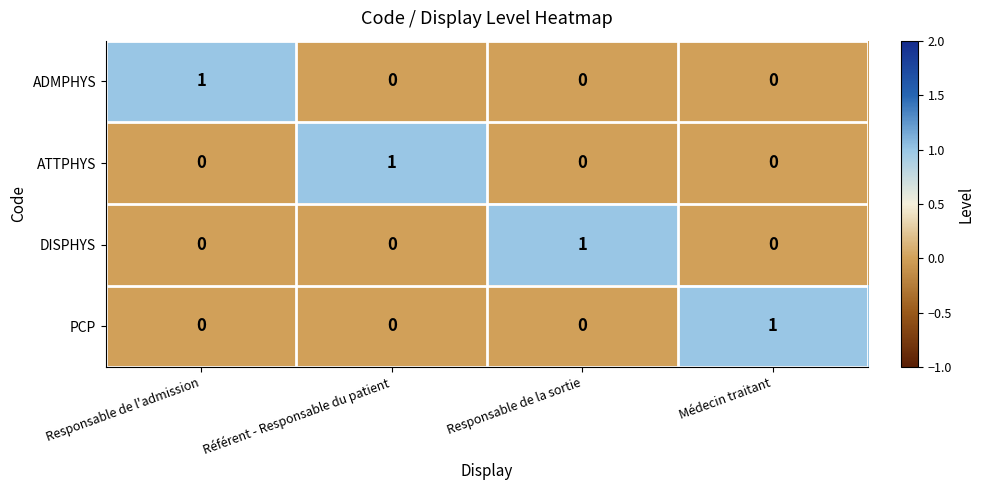

Reading left to right, list all the values displayed in this chart.

ADMPHYS: 1	0	0	0
ATTPHYS: 0	1	0	0
DISPHYS: 0	0	1	0
PCP: 0	0	0	1